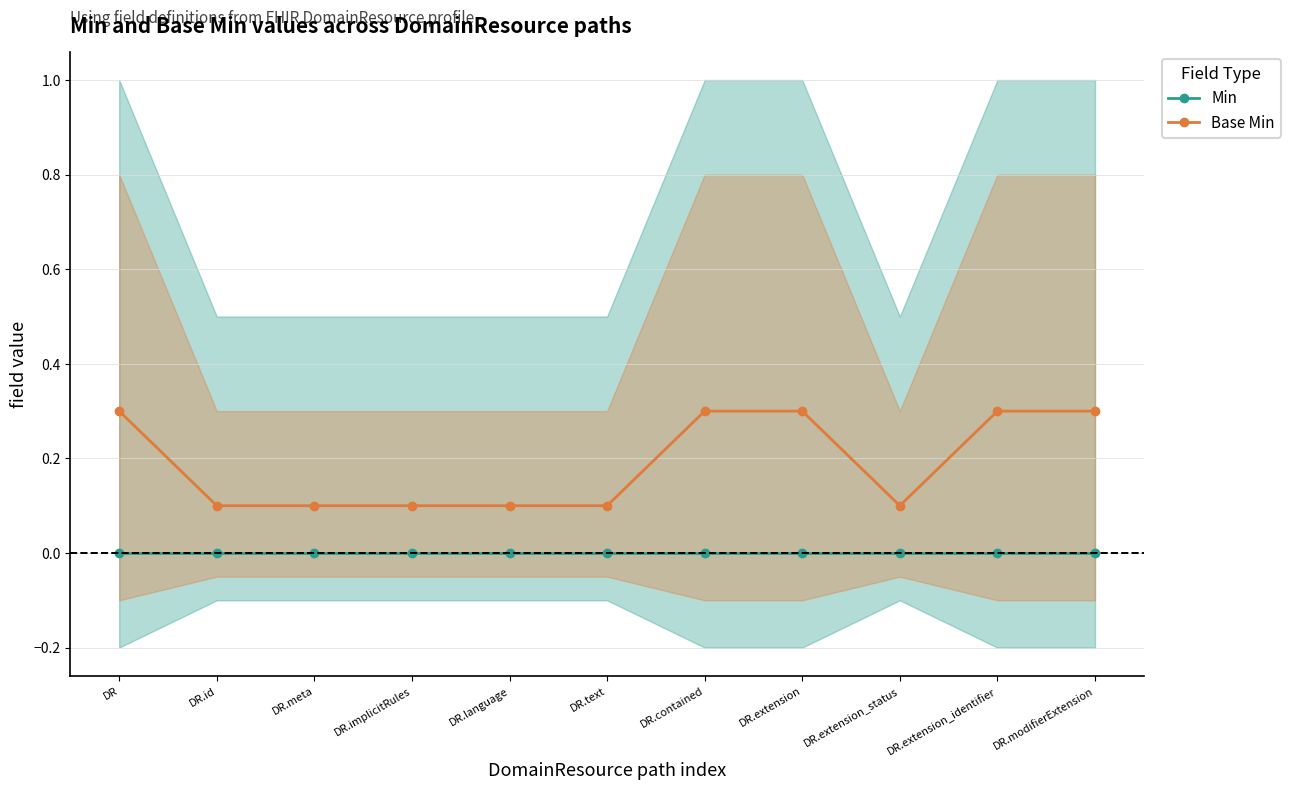

Reading left to right, transcribe all the data shown in this chart.

Min: DR=0.0	DR.id=0.0	DR.meta=0.0	DR.implicitRules=0.0	DR.language=0.0	DR.text=0.0	DR.contained=0.0	DR.extension=0.0	DR.extension_status=0.0	DR.extension_identifier=0.0	DR.modifierExtension=0.0
Base Min: DR=0.3	DR.id=0.1	DR.meta=0.1	DR.implicitRules=0.1	DR.language=0.1	DR.text=0.1	DR.contained=0.3	DR.extension=0.3	DR.extension_status=0.1	DR.extension_identifier=0.3	DR.modifierExtension=0.3